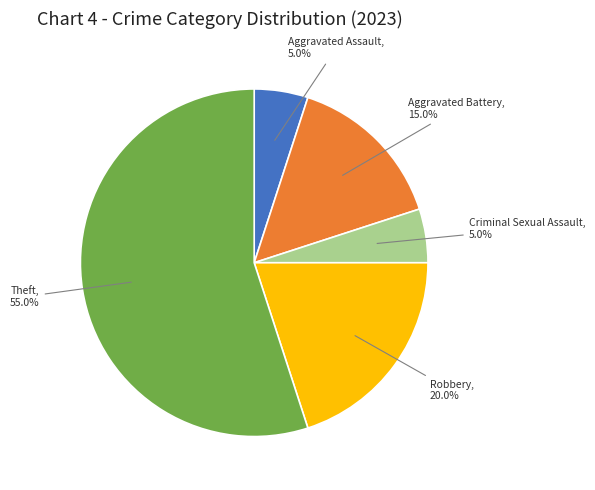

Is there a majority slice in this chart?

Yes